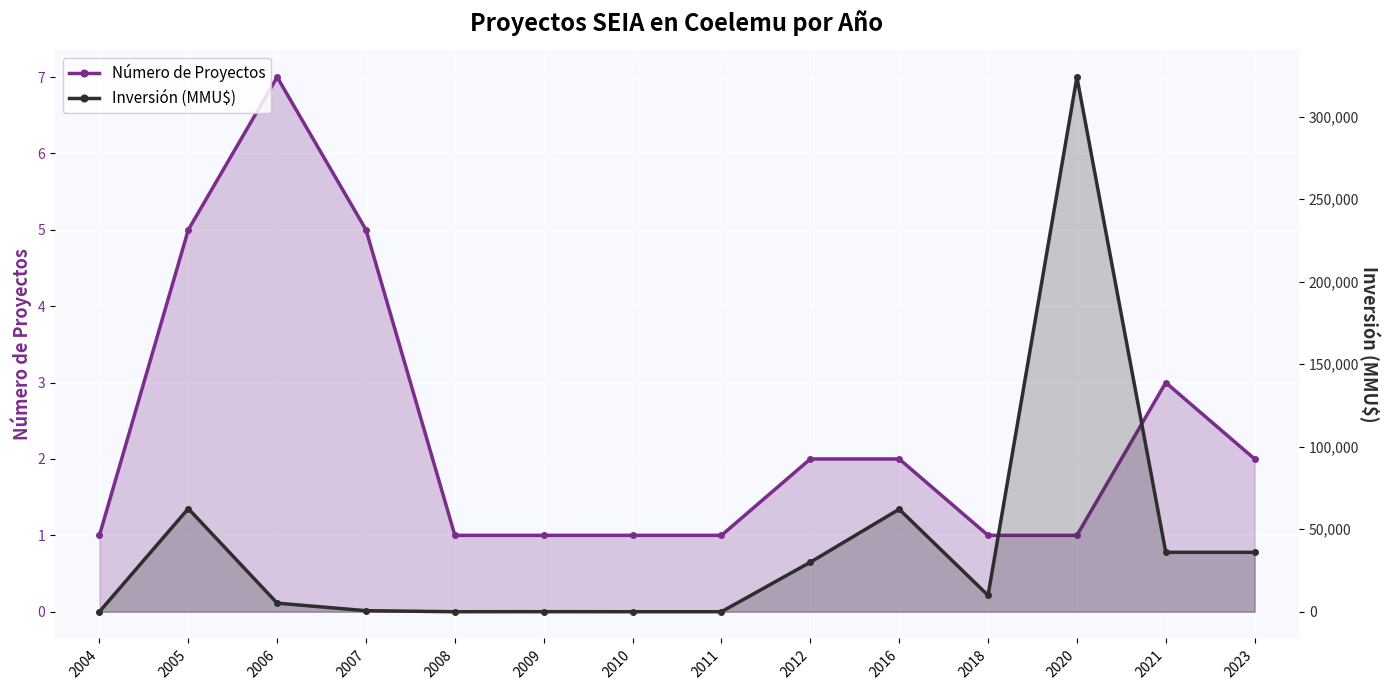

Between 2008 and 2009, which is larger?

2008